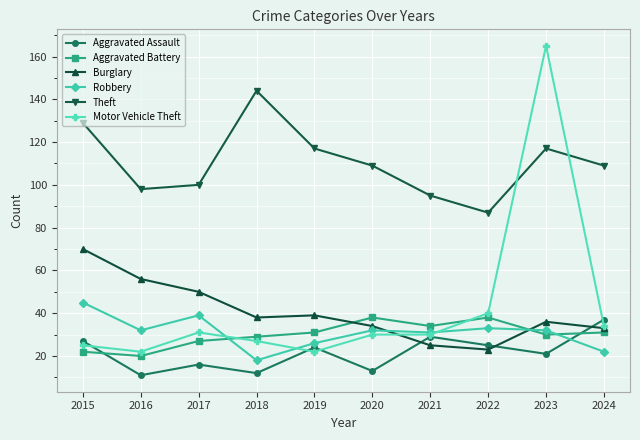

At which category does Robbery reach its first local peak?

2017